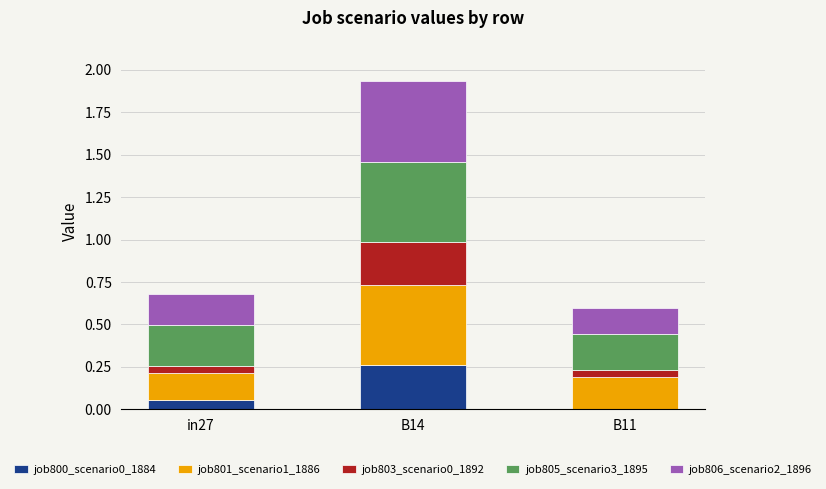

At which category is the sum across all series the highest?

B14